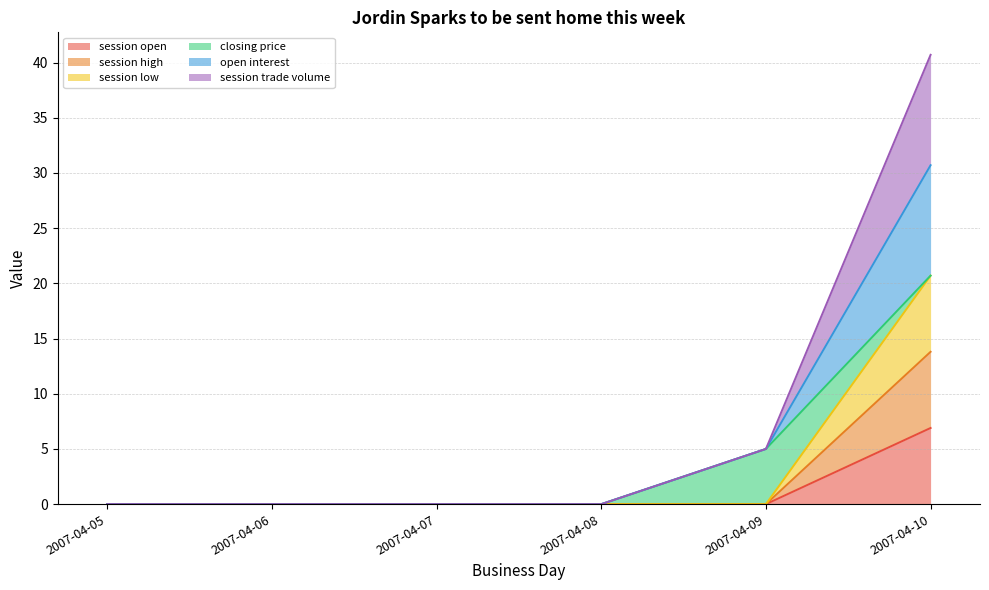

At which category is the sum across all series the highest?

2007-04-10